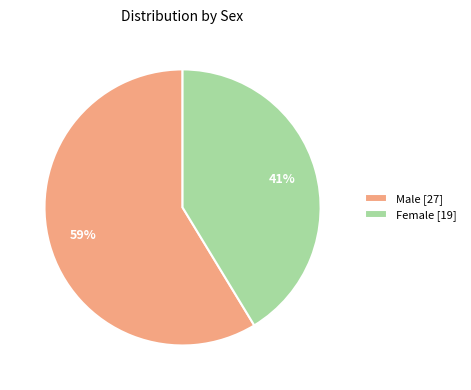

Which category has the biggest portion of the pie?

Male [27]